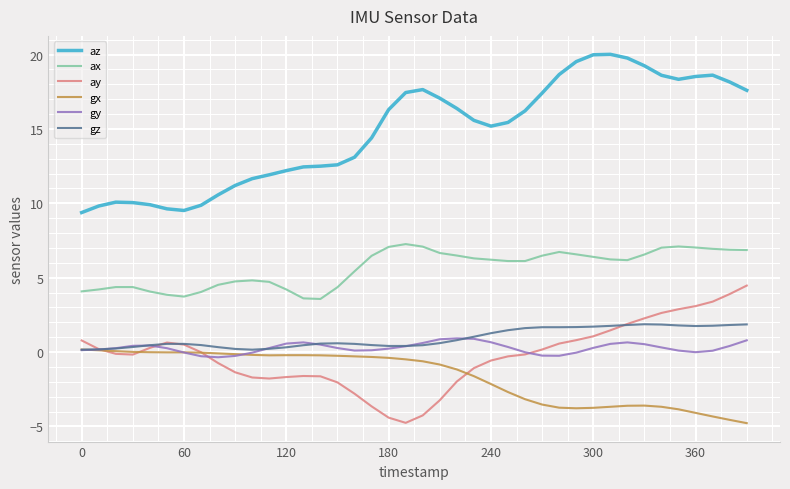

What are all the series names shown in the legend?

az, ax, ay, gx, gy, gz